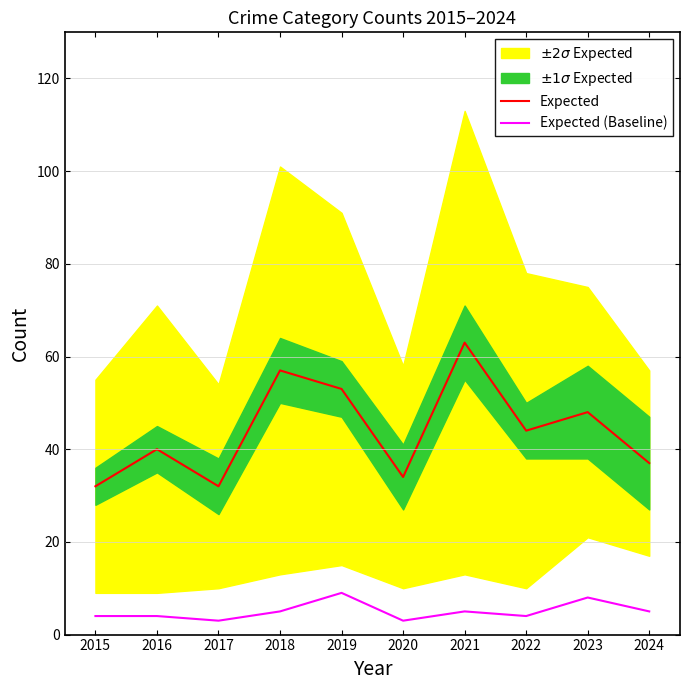

Where is the first local maximum for Expected (Baseline)?

2019